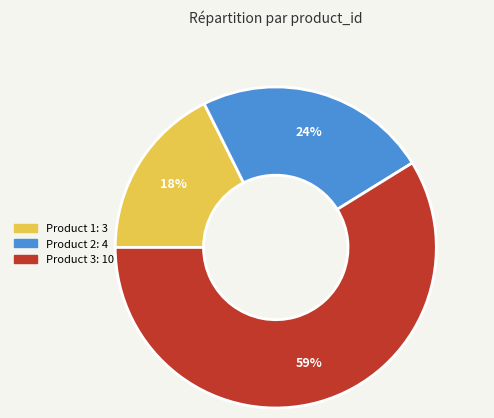

To the nearest percent, what is the average slice percentage?

33%